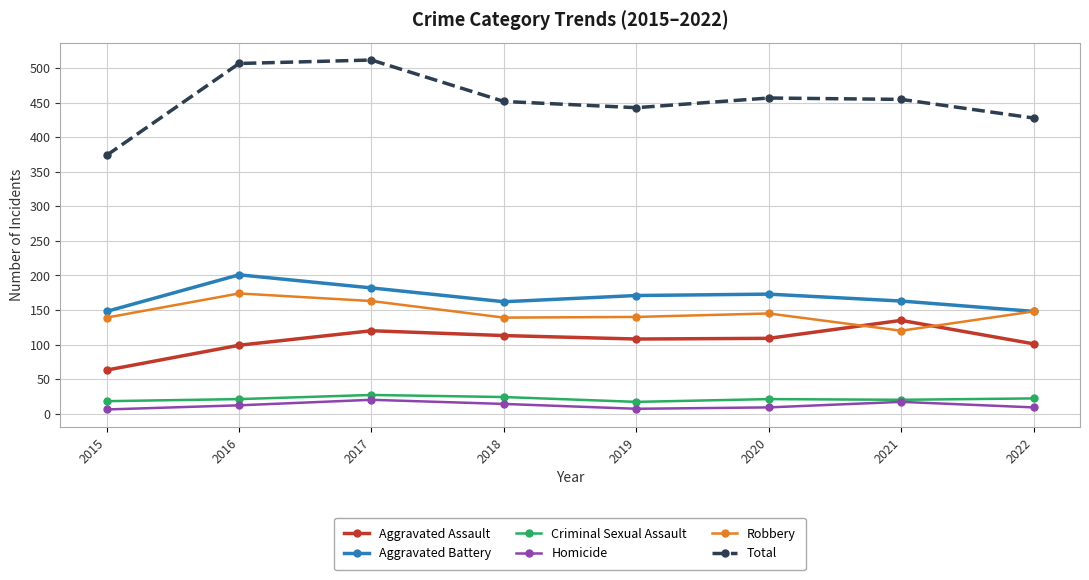

True or false: Total has more than 2 points higher than both neighbors.

False